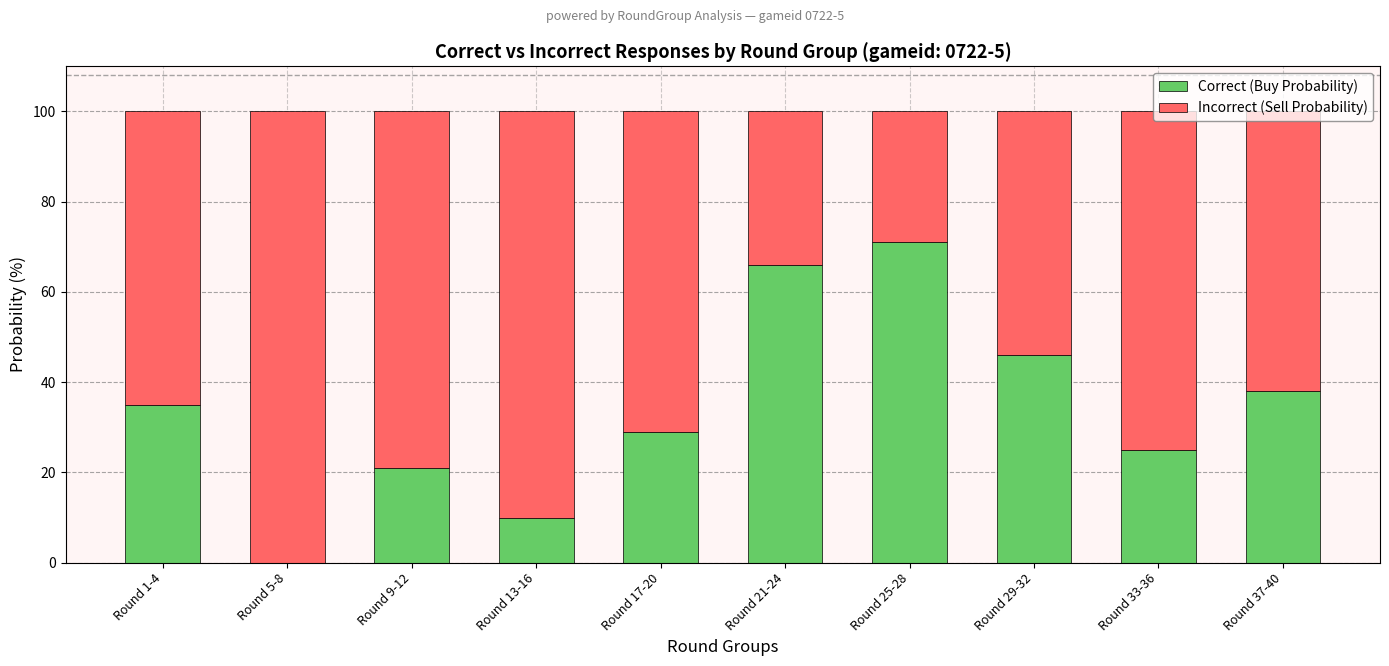

The Correct (Buy Probability) series shows 10 at Round 13-16. True or false?

True